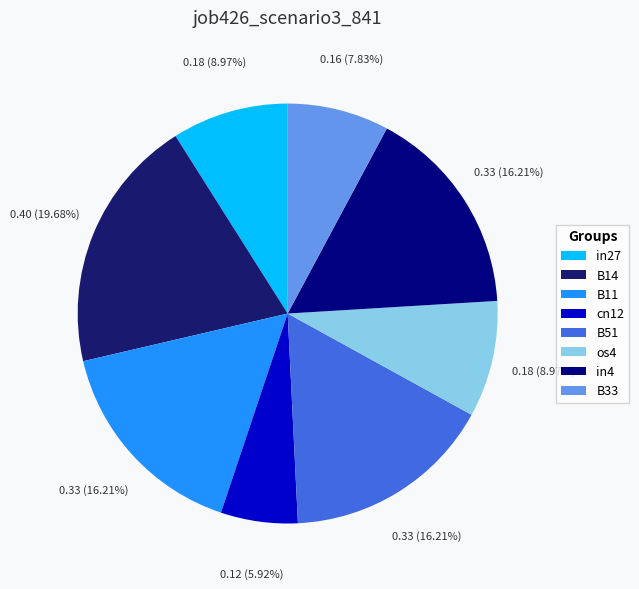

Count the number of slices in the pie.

8